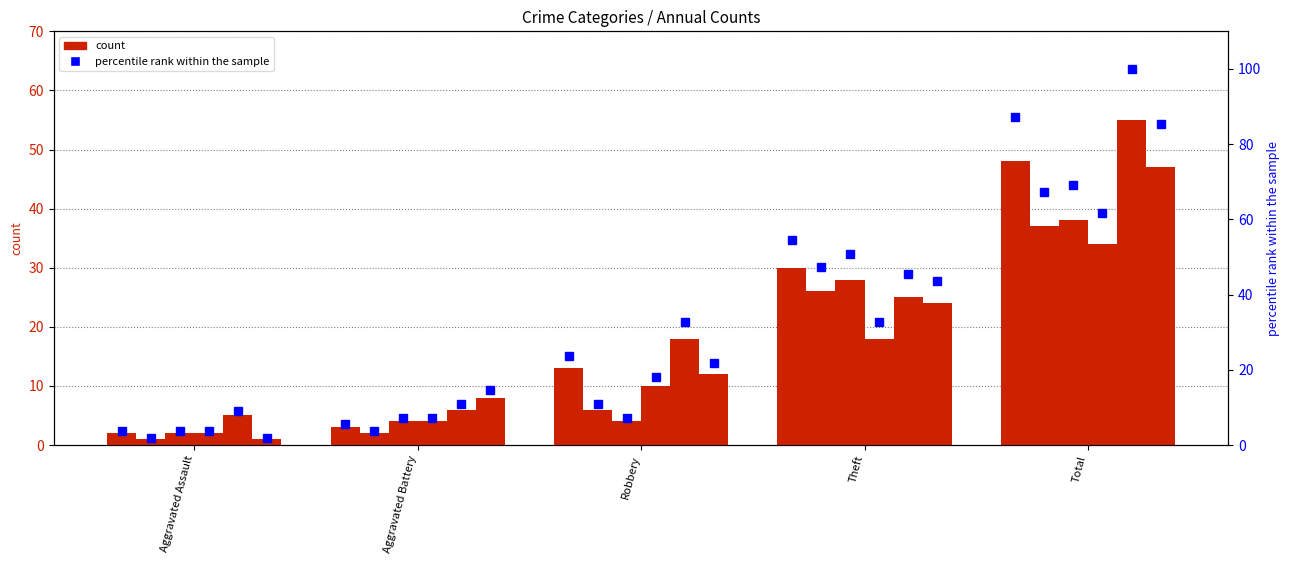

How many bars are there in total?

30